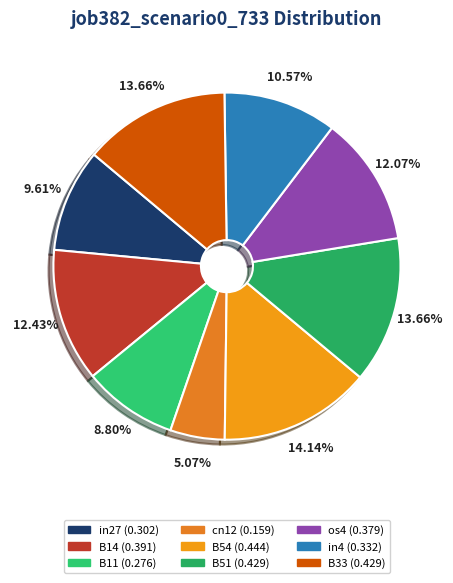

Does B11 account for over 50% of the chart?

No